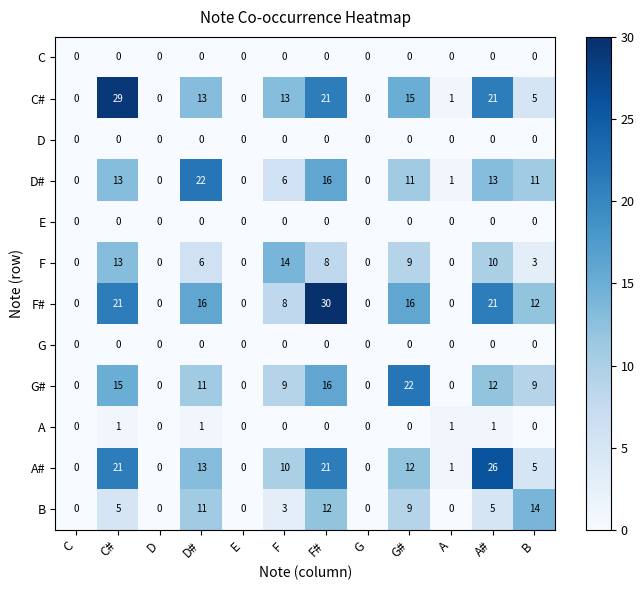

The F# series shows 0 at E. True or false?

True